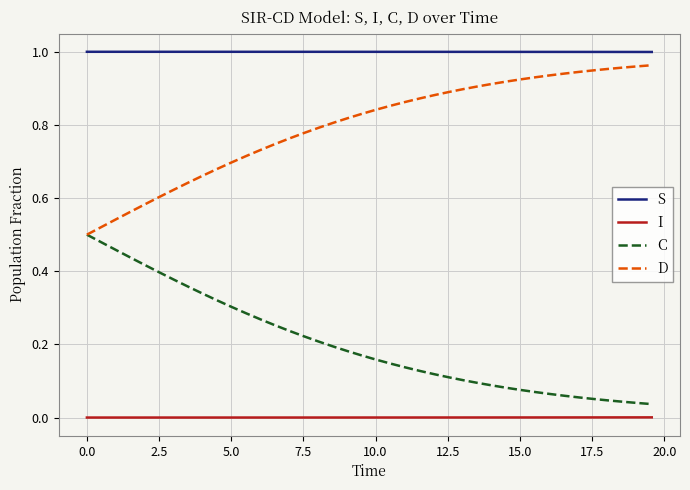

List the series in order of their overall mean, highest first.

S, D, C, I